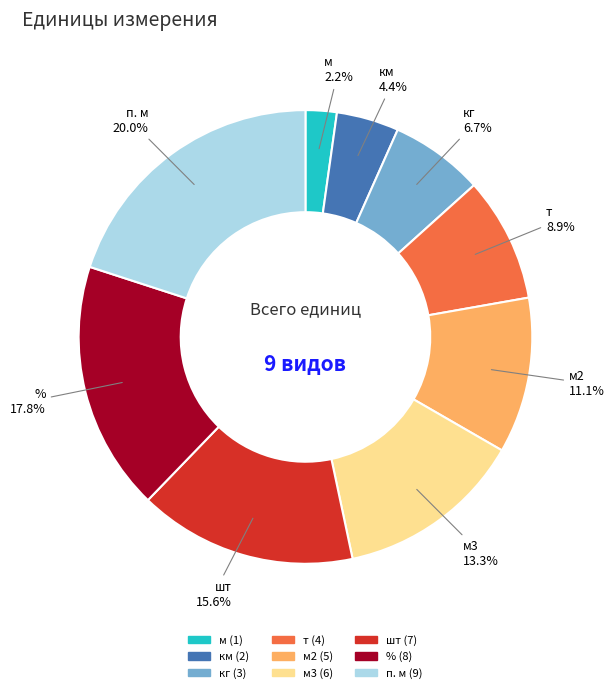

Does any single category account for the majority?

No